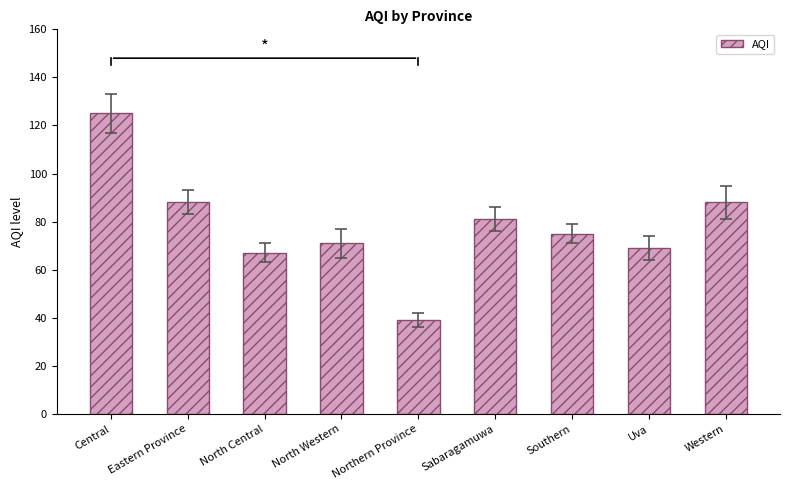

What is the smallest value displayed?

39